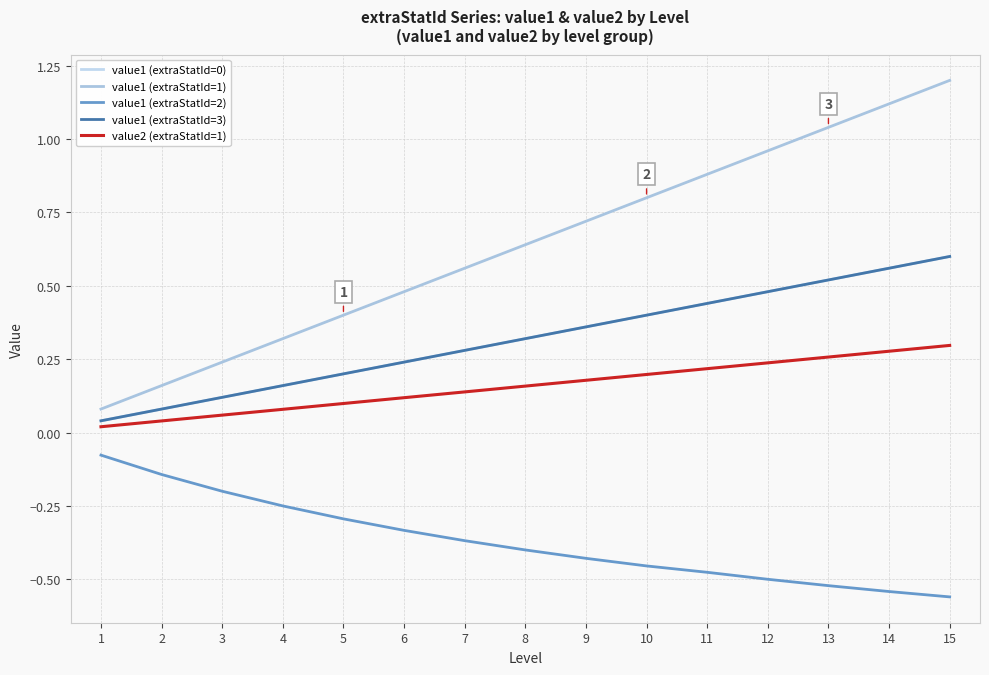

Which series has the widest spread of values?

value1 (extraStatId=1)